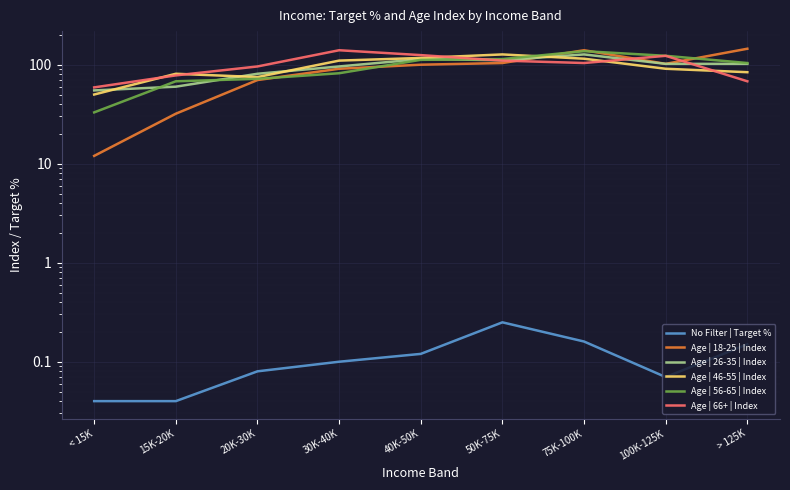

Which series changed the most between 15K-20K and 20K-30K?

Age | 18-25 | Index